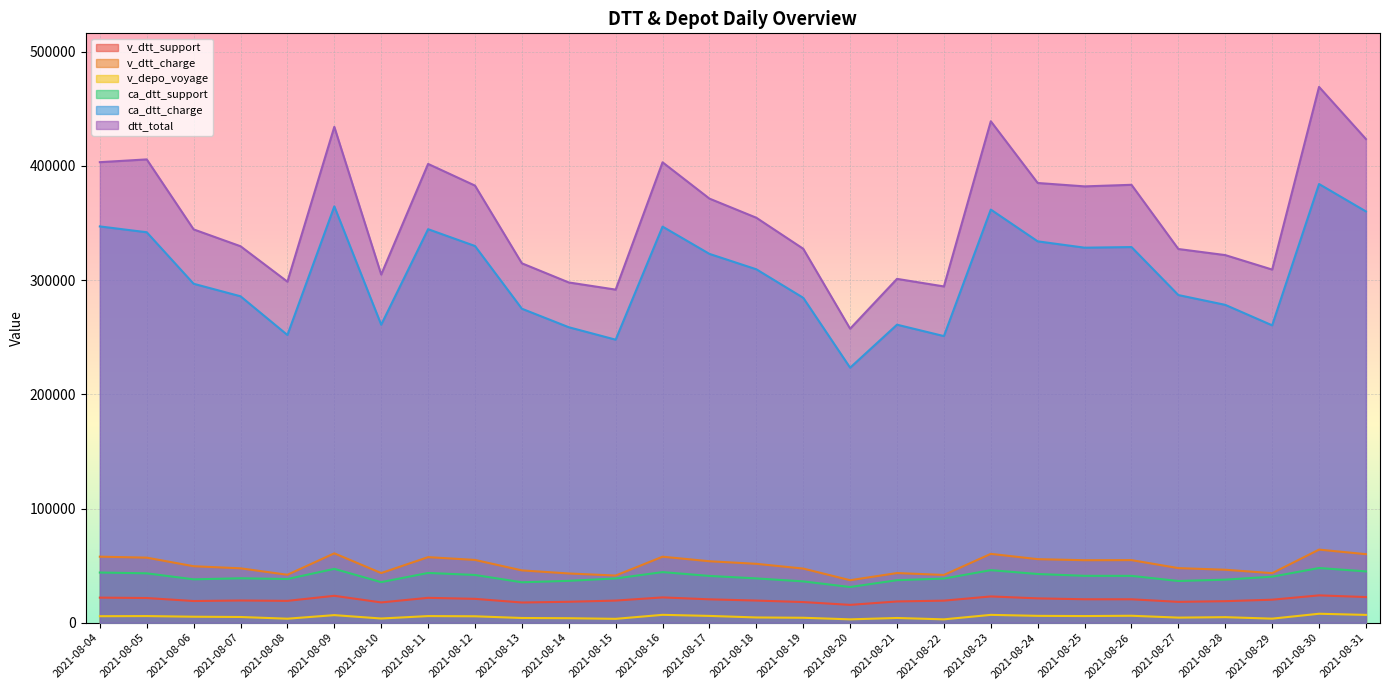

The v_dtt_charge series shows 51575 at 2021-08-18. True or false?

True